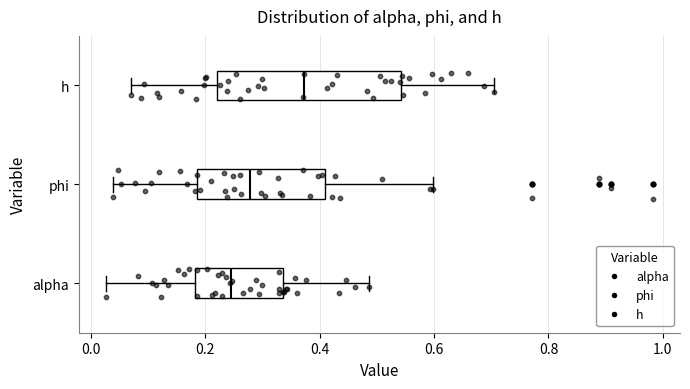

Where does the right whisker of the box for phi end on the x-axis? The values are not printed on the chart, so give them approximately, as read against the axis.

0.60